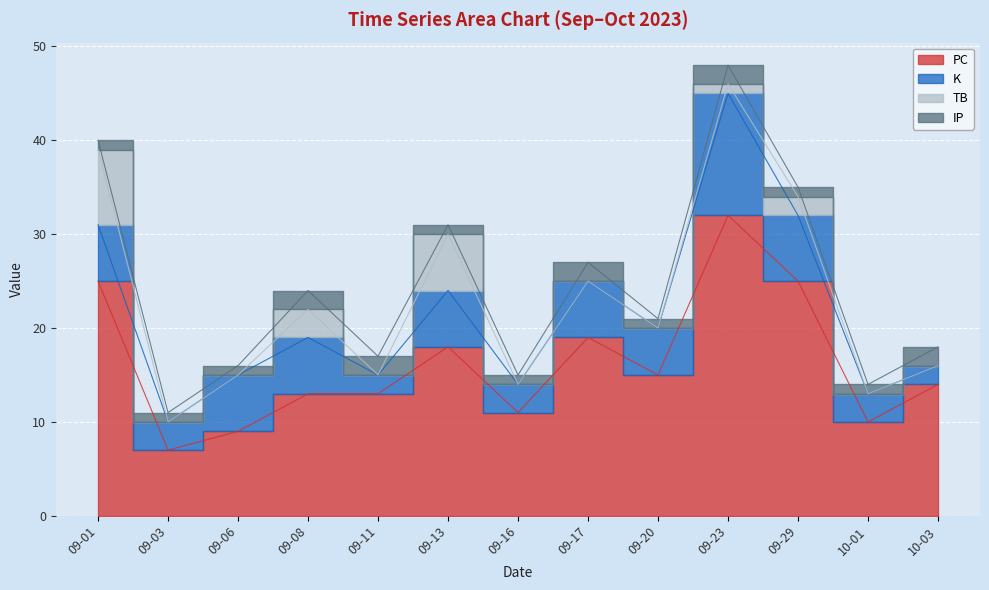

True or false: PC has a value of 18 at 2023-09-13.

True